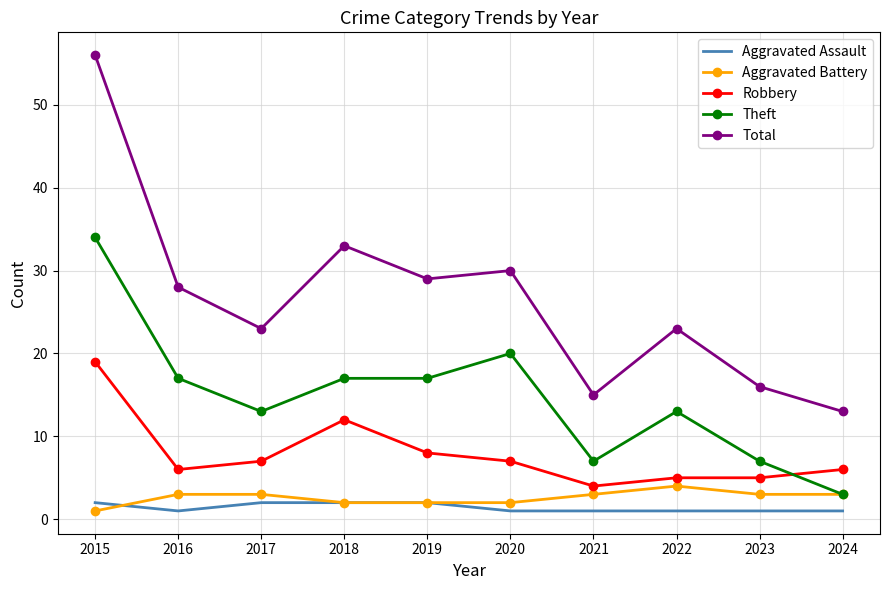

Reading left to right, extract all data points from this chart.

Aggravated Assault: 2015=2	2016=1	2017=2	2018=2	2019=2	2020=1	2021=1	2022=1	2023=1	2024=1
Aggravated Battery: 2015=1	2016=3	2017=3	2018=2	2019=2	2020=2	2021=3	2022=4	2023=3	2024=3
Robbery: 2015=19	2016=6	2017=7	2018=12	2019=8	2020=7	2021=4	2022=5	2023=5	2024=6
Theft: 2015=34	2016=17	2017=13	2018=17	2019=17	2020=20	2021=7	2022=13	2023=7	2024=3
Total: 2015=56	2016=28	2017=23	2018=33	2019=29	2020=30	2021=15	2022=23	2023=16	2024=13